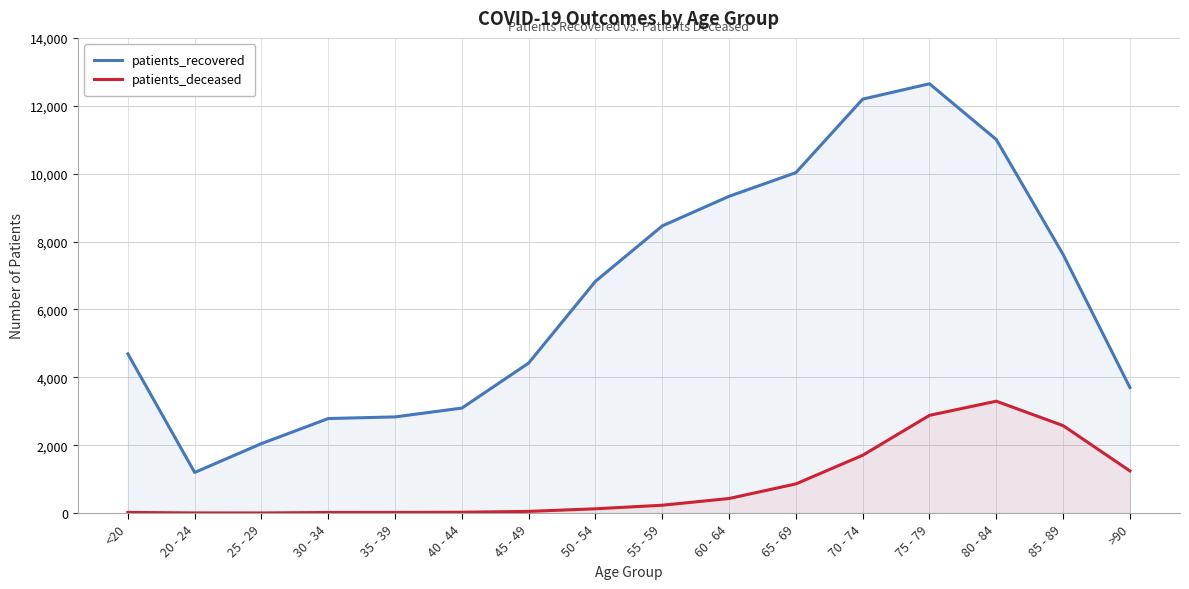

True or false: patients_deceased has a value of 1 at 25 - 29.

False